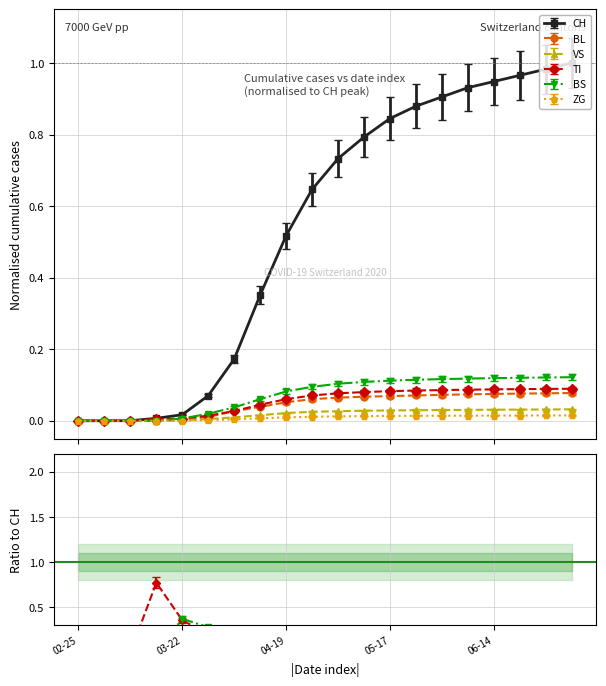

Between 2020-04-19 and 2020-07-05, which is larger?

2020-07-05